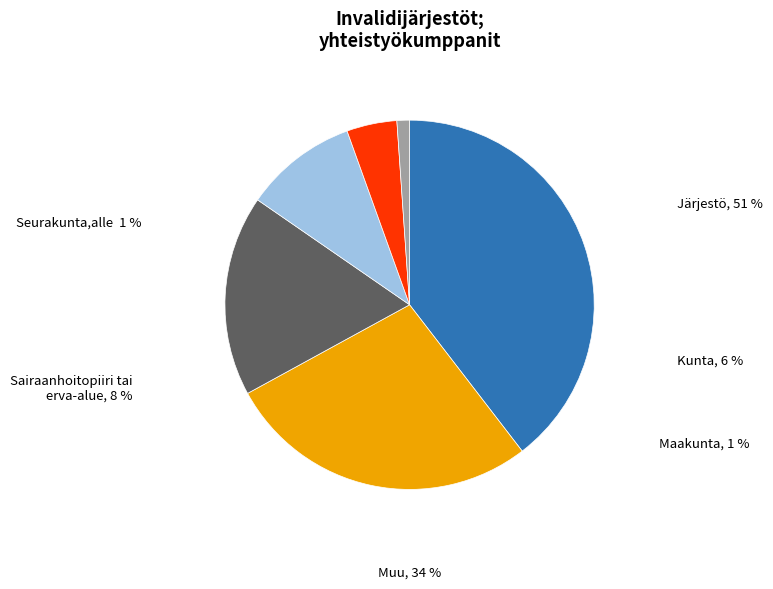

Does any single category account for the majority?

No